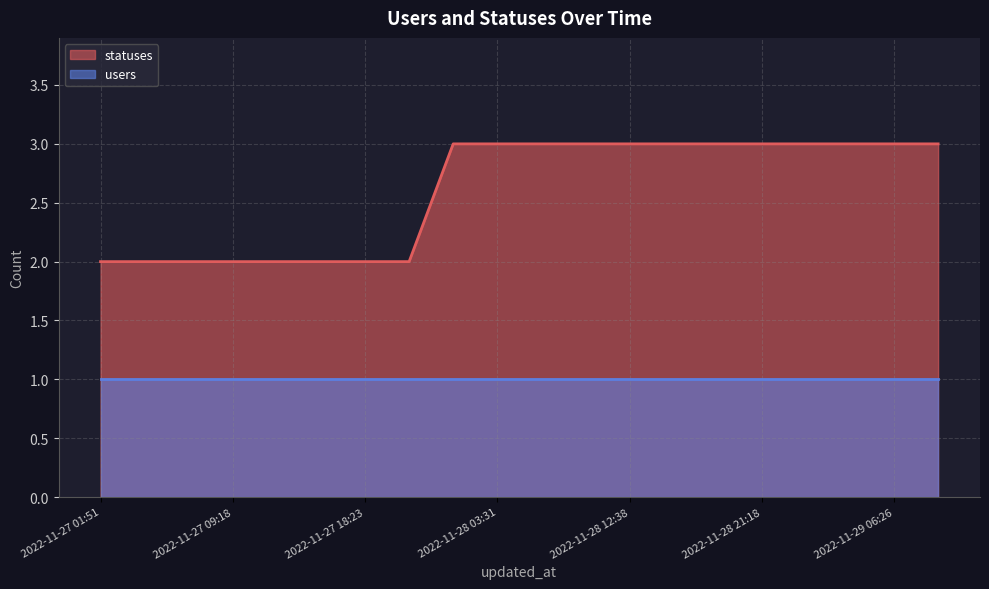

True or false: the data shows 2 at 2022-11-27 09:18.

True